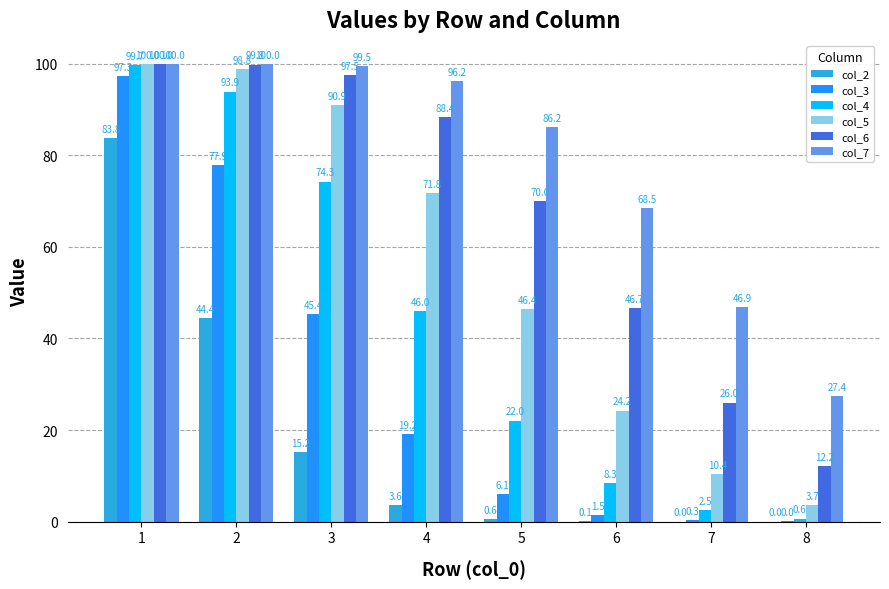

Between 1 and 7, which series saw the biggest shift?

col_4